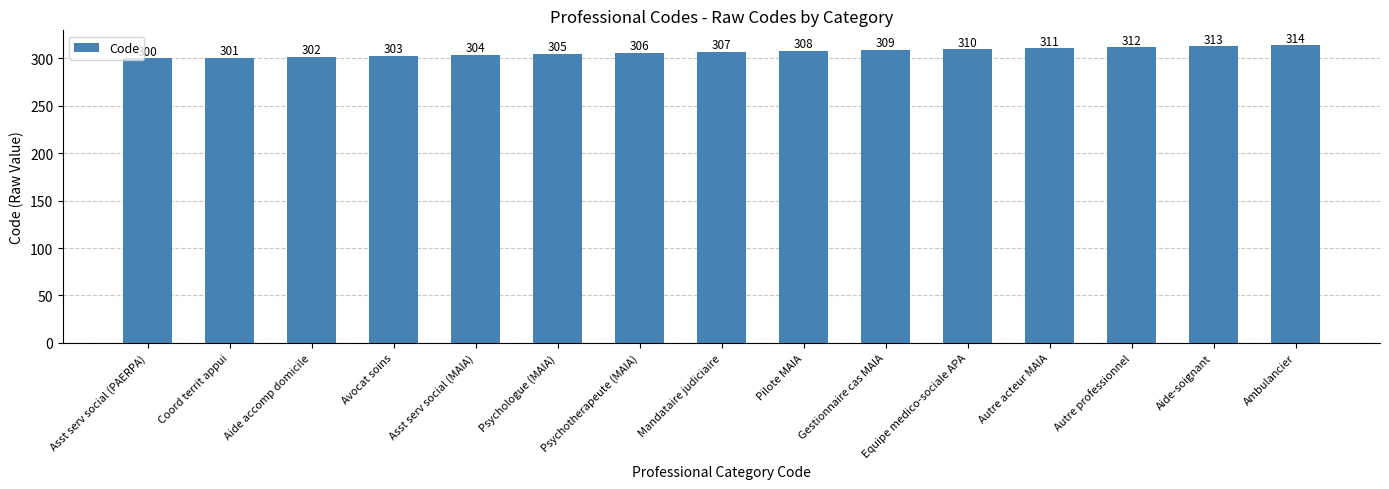

How many data points are less than 307?

7